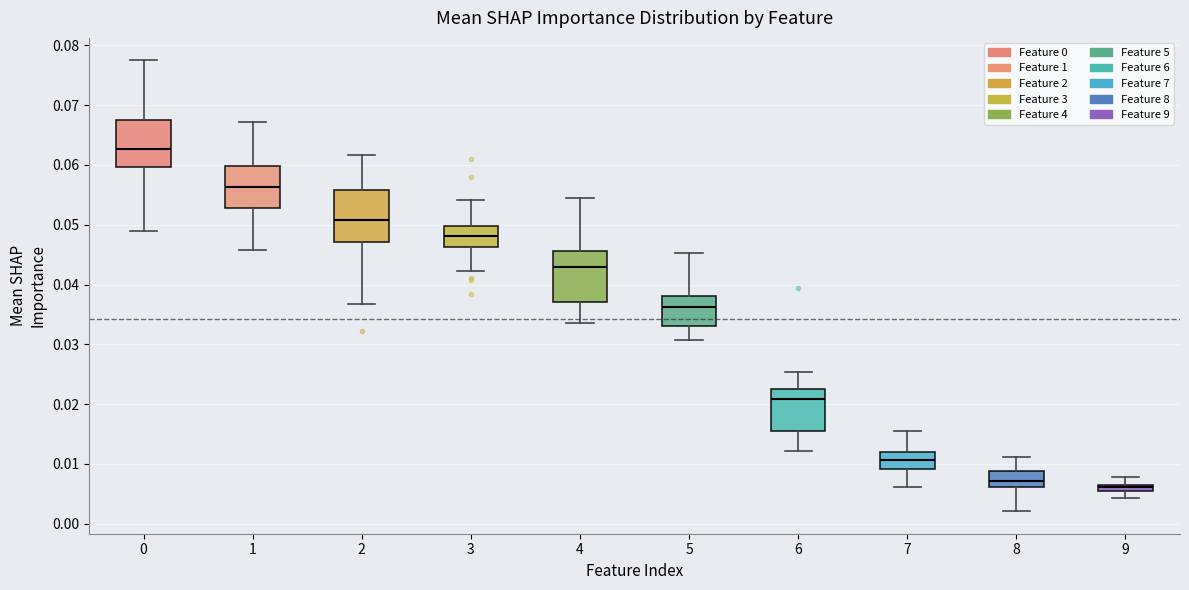

Where does the upper whisker of the box at x = 8 end on the y-axis? The values are not printed on the chart, so give them approximately, as read against the axis.

0.011